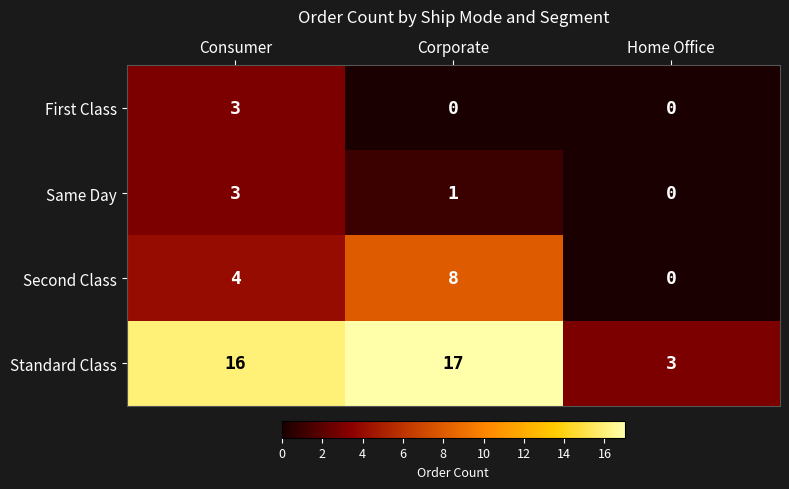

Reading left to right, what are all the values shown in this chart?

First Class: 3	0	0
Same Day: 3	1	0
Second Class: 4	8	0
Standard Class: 16	17	3